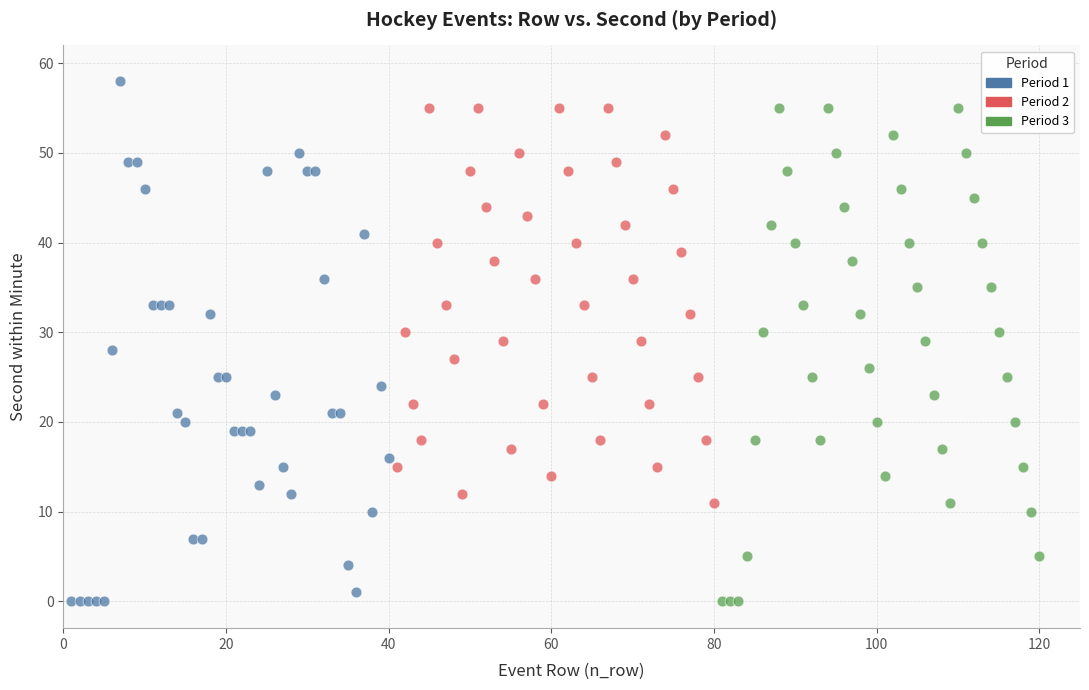

Which series has the largest Y range (max minus min)?

Period 1